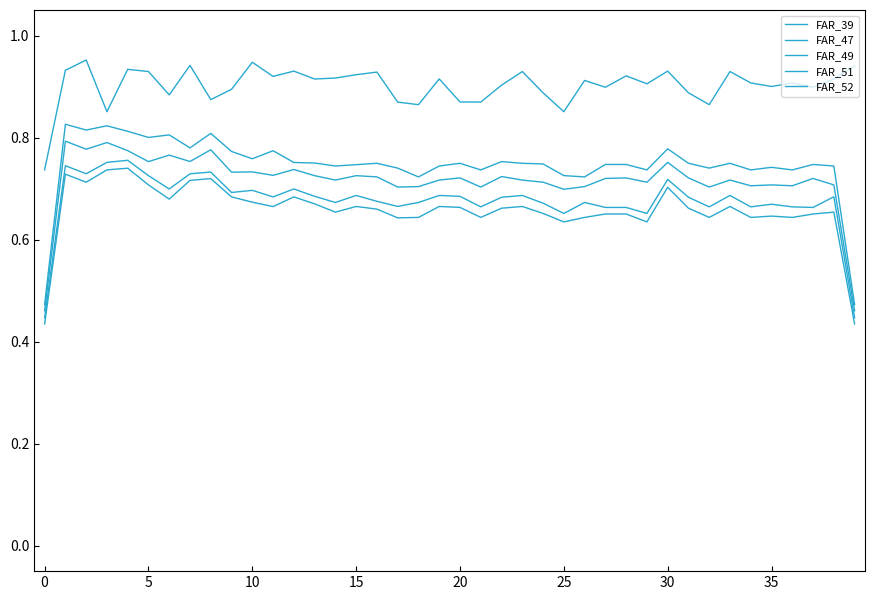

Which series has the widest spread of values?

FAR_47